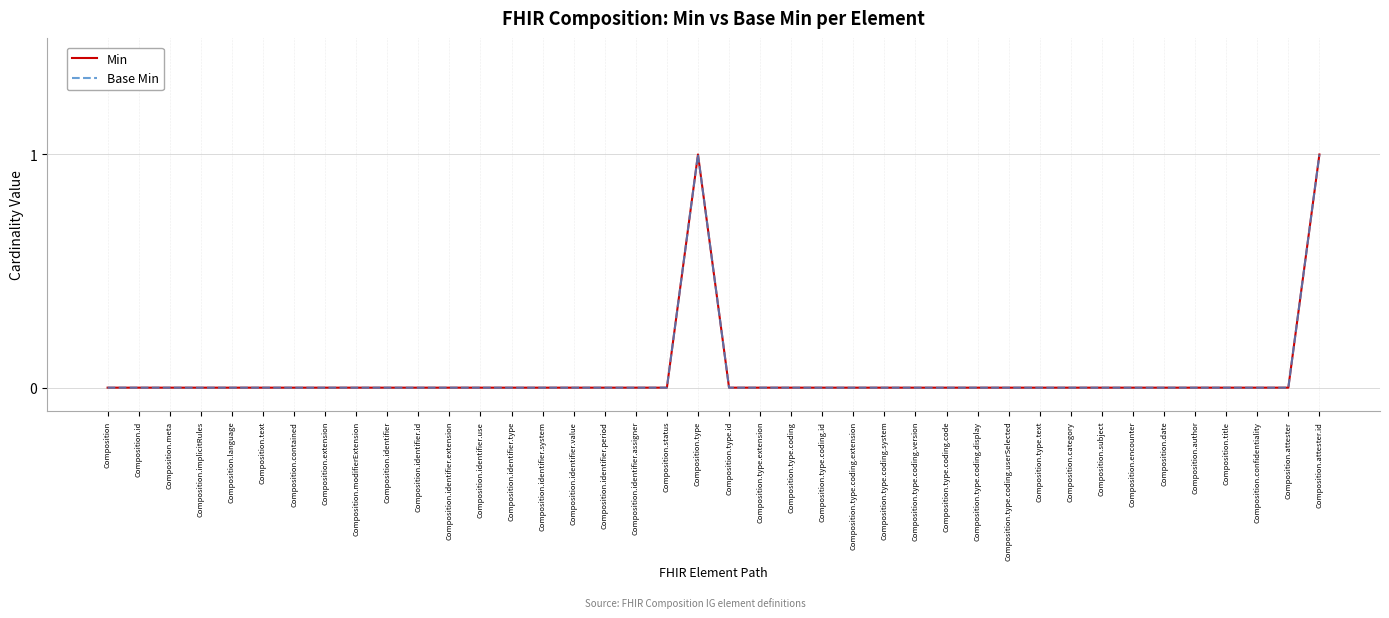

What is the label of the 27th point from the right?

Composition.identifier.type